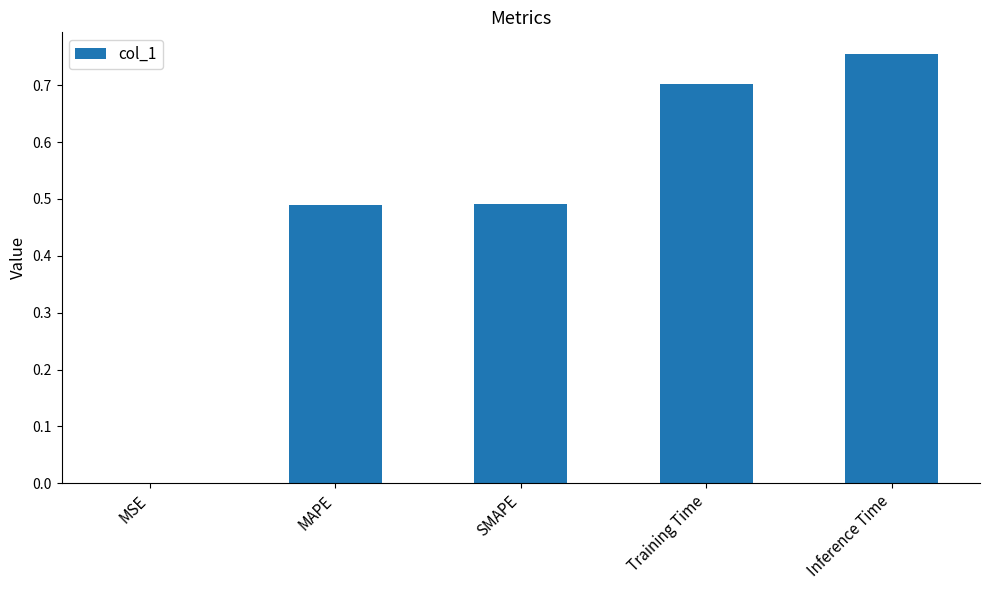

Is it true that the value at SMAPE is 0.3?

False